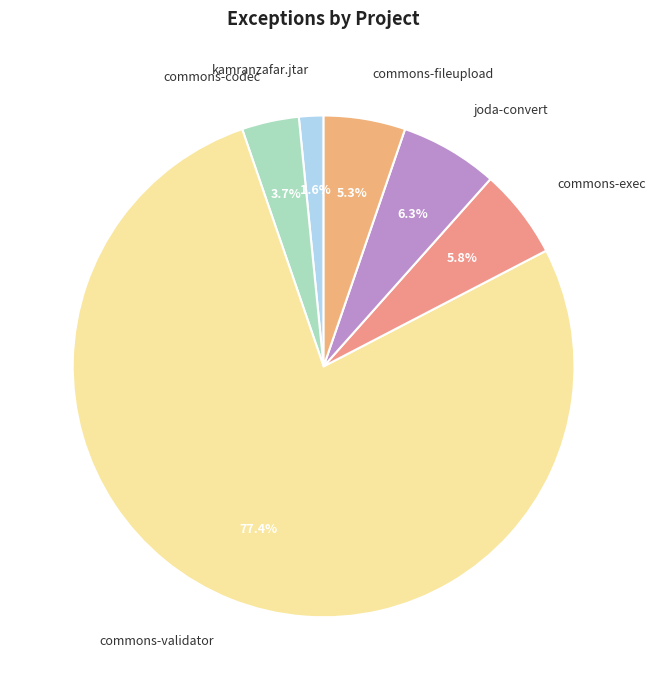

What is the largest slice in the pie chart?

commons-validator